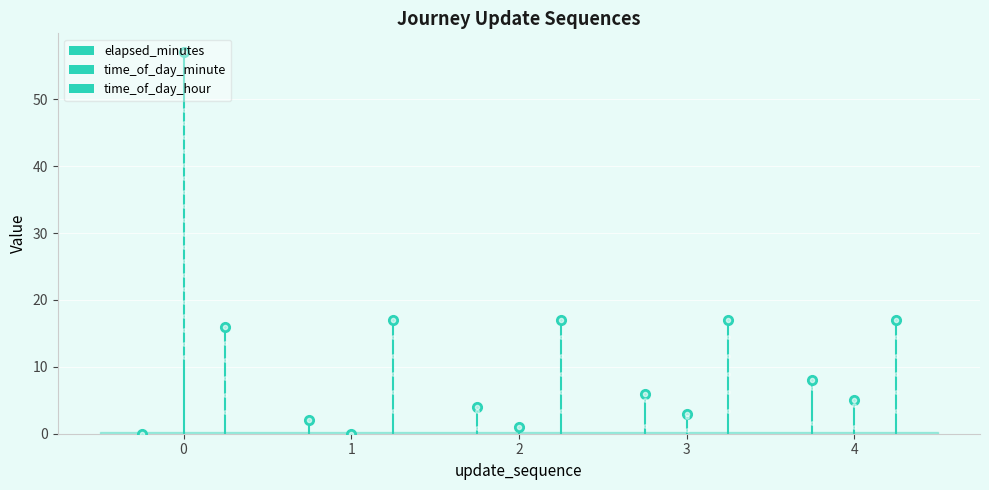

How many bars are there in total?

15